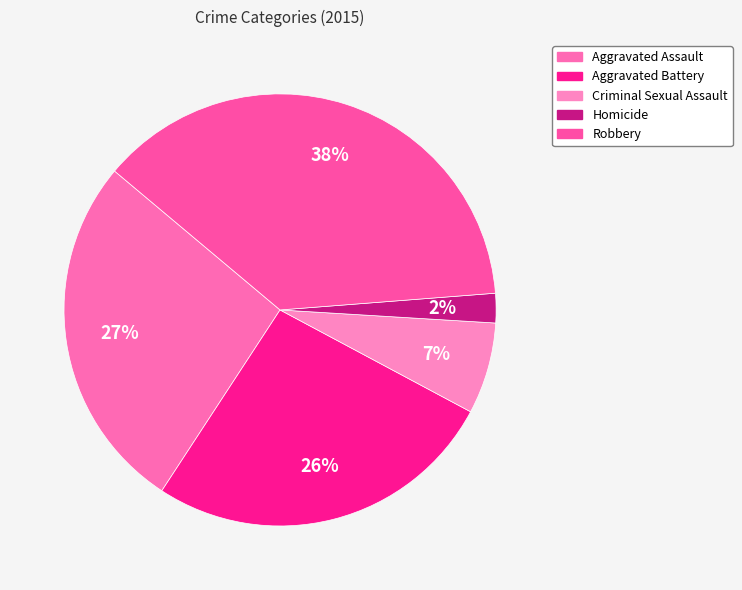

To the nearest percent, what portion does Aggravated Assault represent?

27%